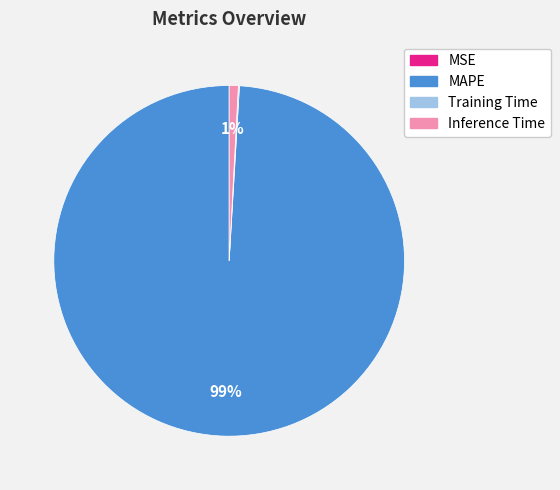

To the nearest percent, what percentage of the pie is MAPE?

99%